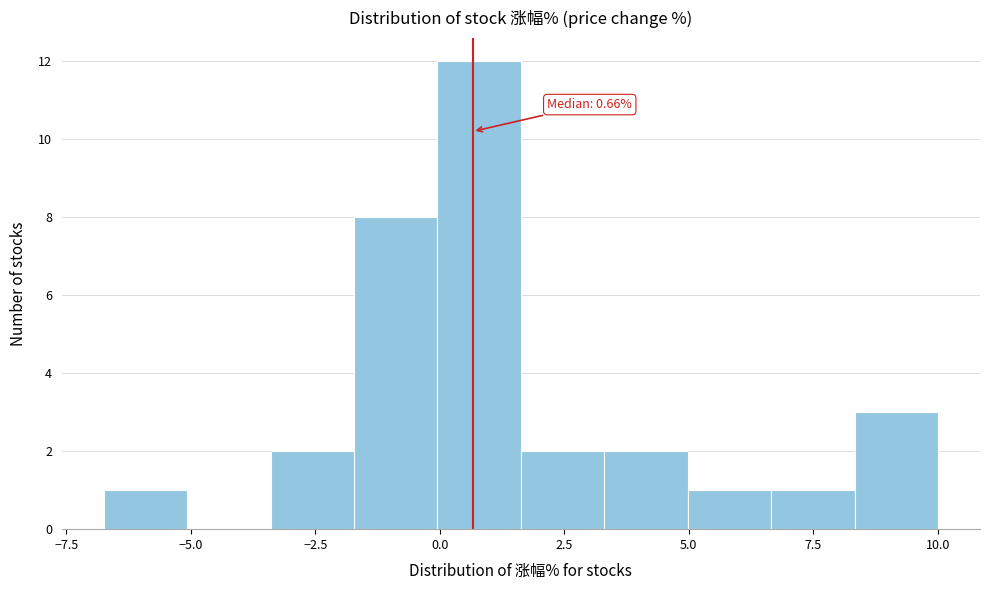

Around what value on the x-axis is the tallest bar? Give the approximate position of its centre, as read against the axis.

1.0